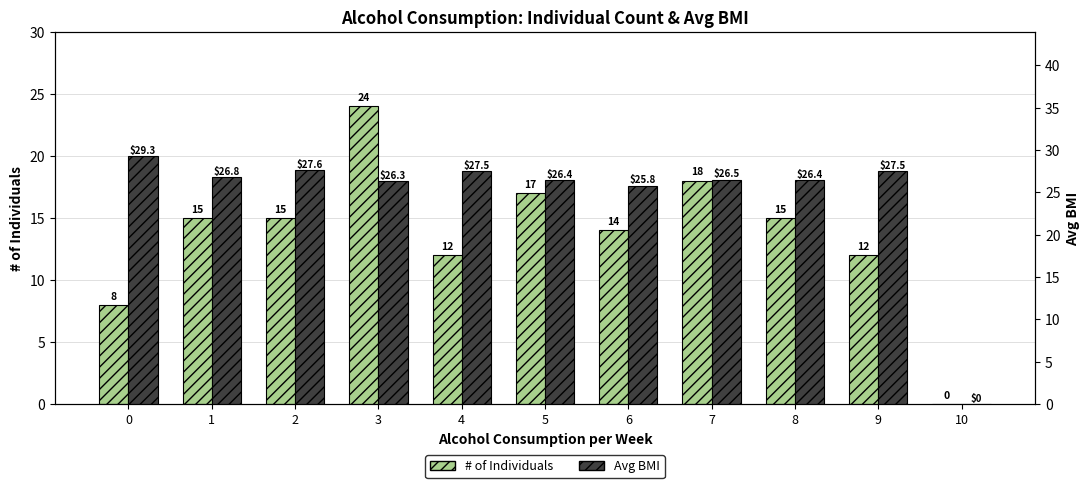

Rank the series by their maximum value, from lowest to highest.

# of Individuals, Avg BMI